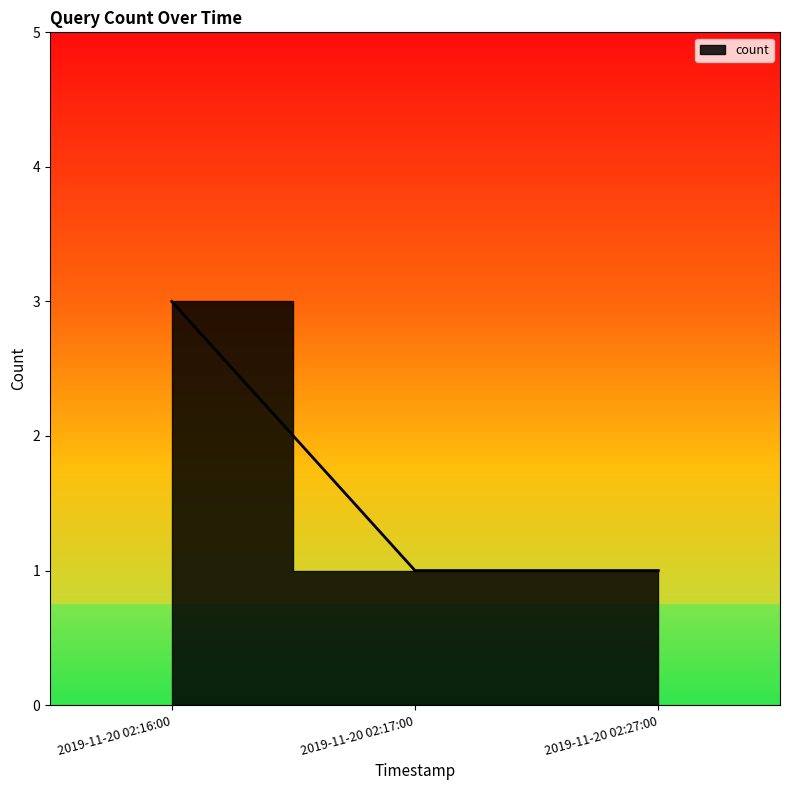

True or false: the data shows 1 at 2019-11-20 02:27:00.

True